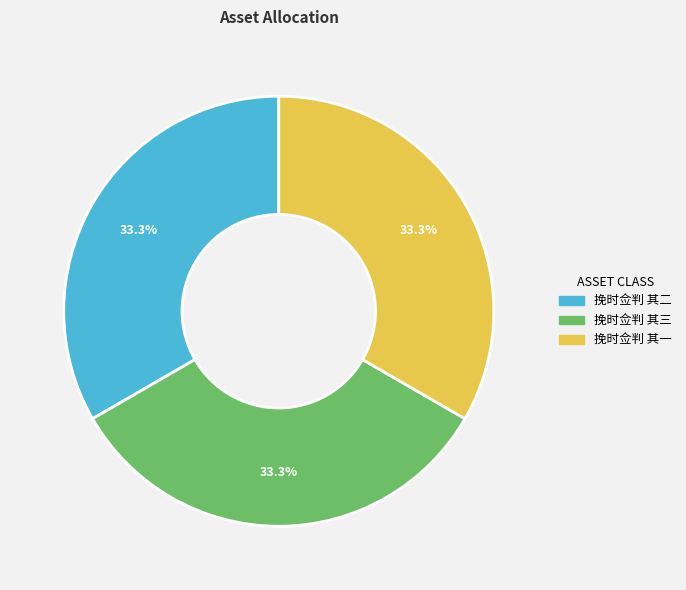

True or false: 挽时佥判 其三 accounts for 44% of the total.

False